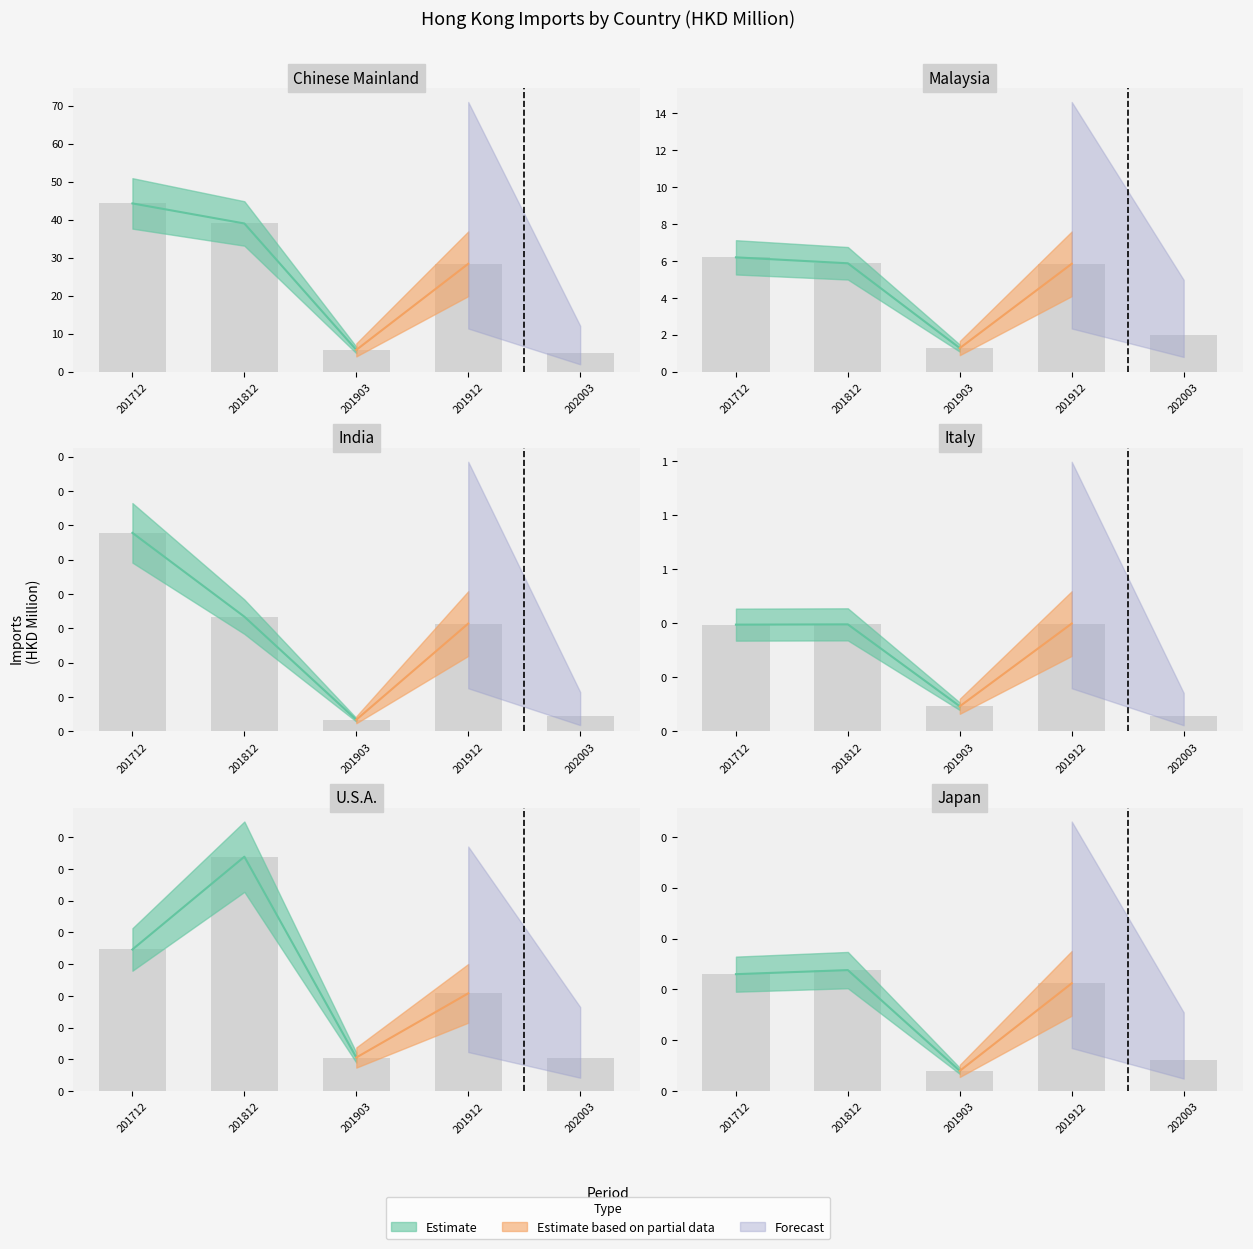

The 201712 series shows 0.1 at U S A. True or false?

False